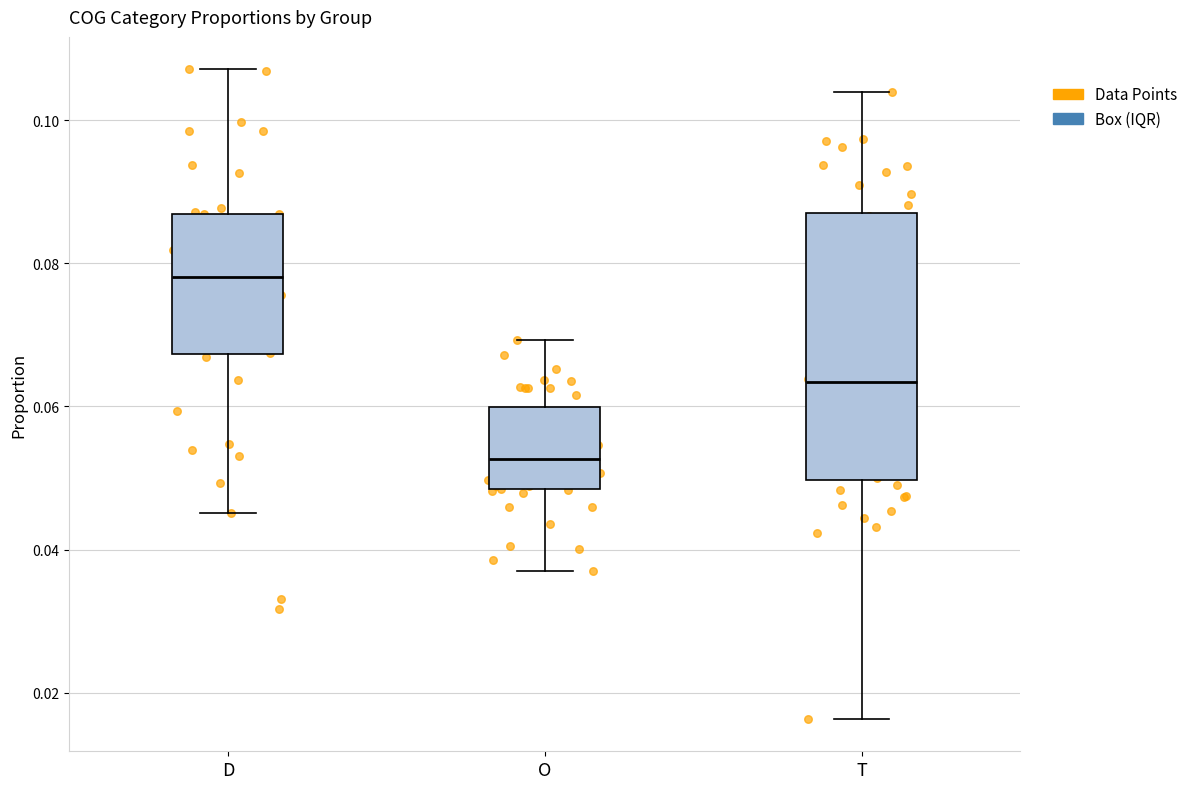

Which box's median line is the highest?

D